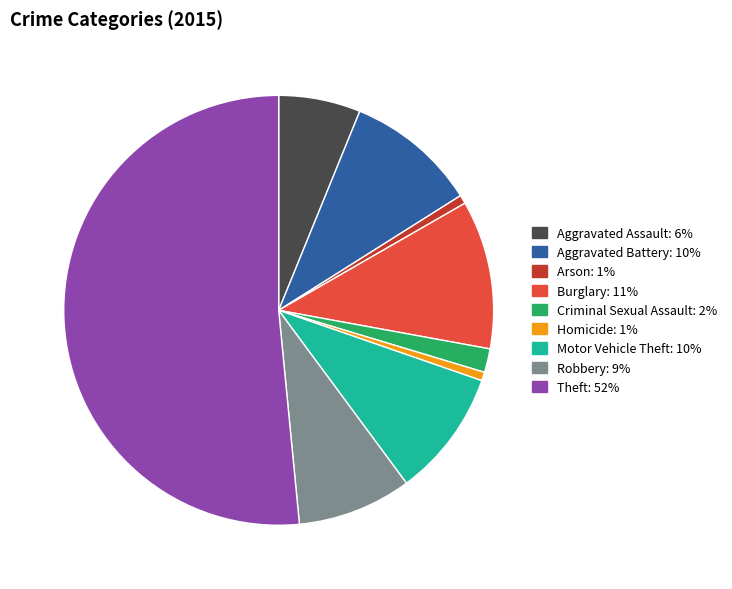

What is the largest slice in the pie chart?

Theft